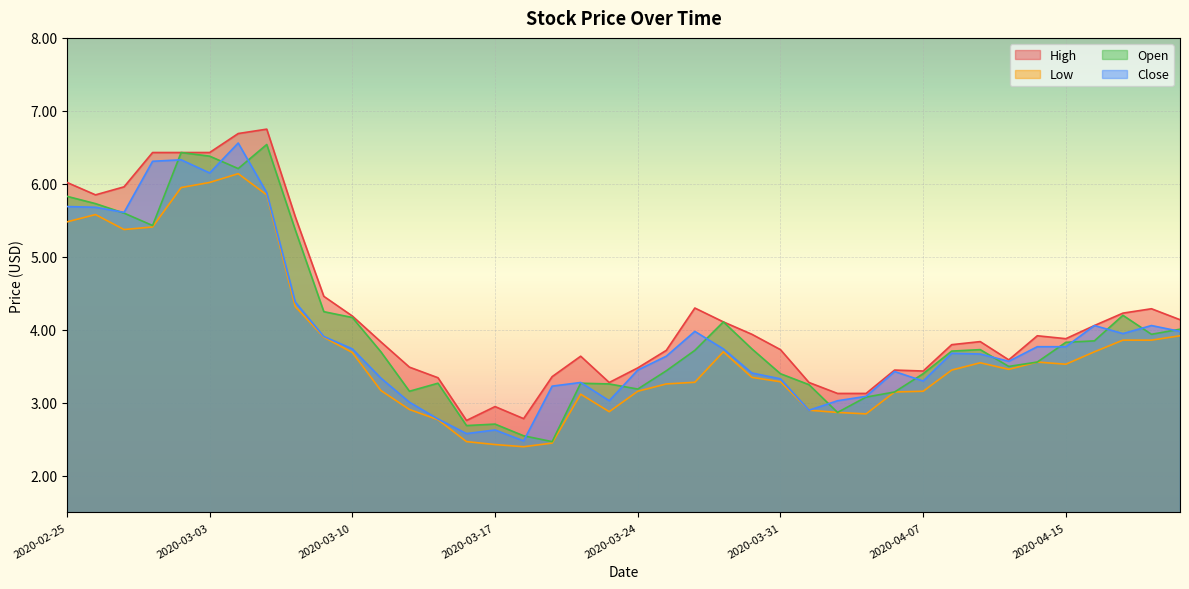

Reading left to right, what are all the values shown in this chart?

High: 6.0	5.8	6.0	6.4	6.4	6.4	6.7	6.8	5.6	4.5	4.2	3.8	3.5	3.3	2.8	3.0	2.8	3.4	3.6	3.3	3.5	3.7	4.3	4.1	3.9	3.7	3.3	3.1	3.1	3.5	3.4	3.8	3.8	3.6	3.9	3.9	4.1	4.2	4.3	4.1
Low: 5.5	5.6	5.4	5.4	5.9	6.0	6.1	5.8	4.3	3.9	3.7	3.2	2.9	2.8	2.5	2.4	2.4	2.5	3.1	2.9	3.2	3.3	3.3	3.7	3.3	3.3	2.9	2.9	2.8	3.2	3.2	3.5	3.5	3.5	3.6	3.5	3.7	3.9	3.9	3.9
Open: 5.8	5.7	5.6	5.4	6.4	6.4	6.2	6.5	5.4	4.2	4.2	3.7	3.2	3.3	2.7	2.7	2.5	2.5	3.3	3.3	3.2	3.4	3.7	4.1	3.7	3.4	3.2	2.9	3.1	3.2	3.4	3.7	3.7	3.5	3.6	3.8	3.8	4.2	3.9	4.0
Close: 5.7	5.7	5.6	6.3	6.3	6.2	6.6	5.9	4.4	3.9	3.7	3.3	3.0	2.8	2.6	2.6	2.5	3.2	3.3	3.0	3.5	3.6	4.0	3.7	3.4	3.3	2.9	3.0	3.1	3.4	3.3	3.7	3.7	3.6	3.8	3.8	4.1	4.0	4.1	4.0